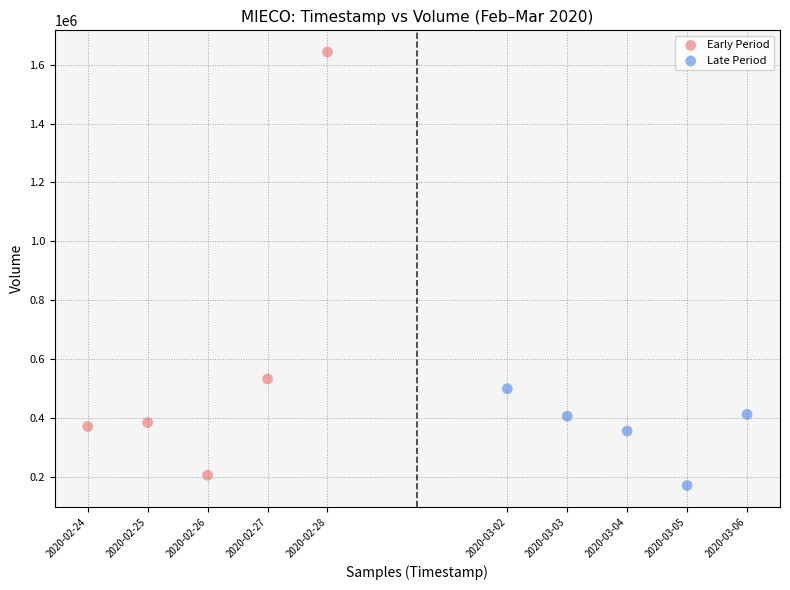

Which series contains the lowest Y value?

Late Period